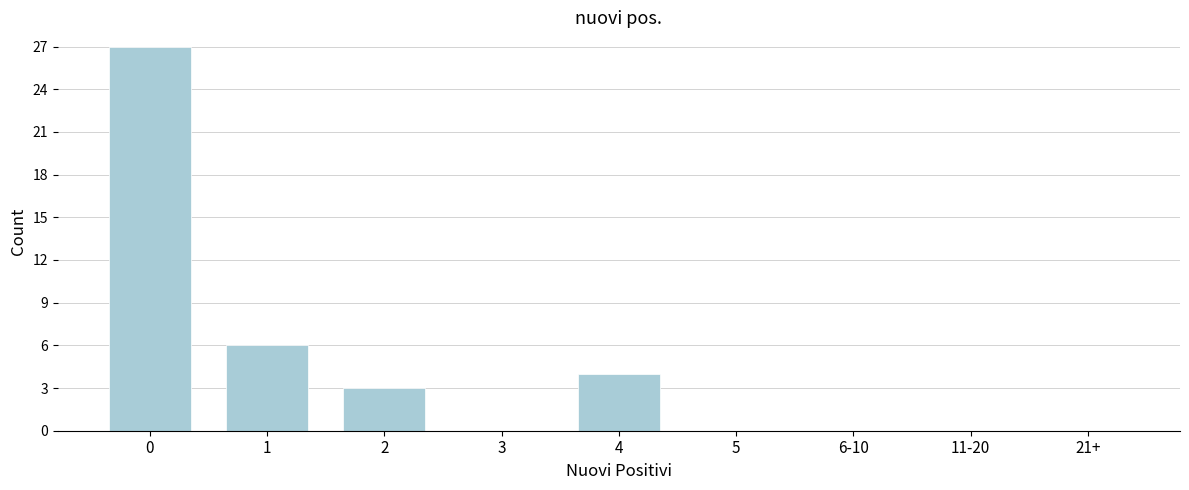

Reading right to left, list all the values displayed in this chart.

21+=0	11-20=0	6-10=0	5=0	4=4	3=0	2=3	1=6	0=27